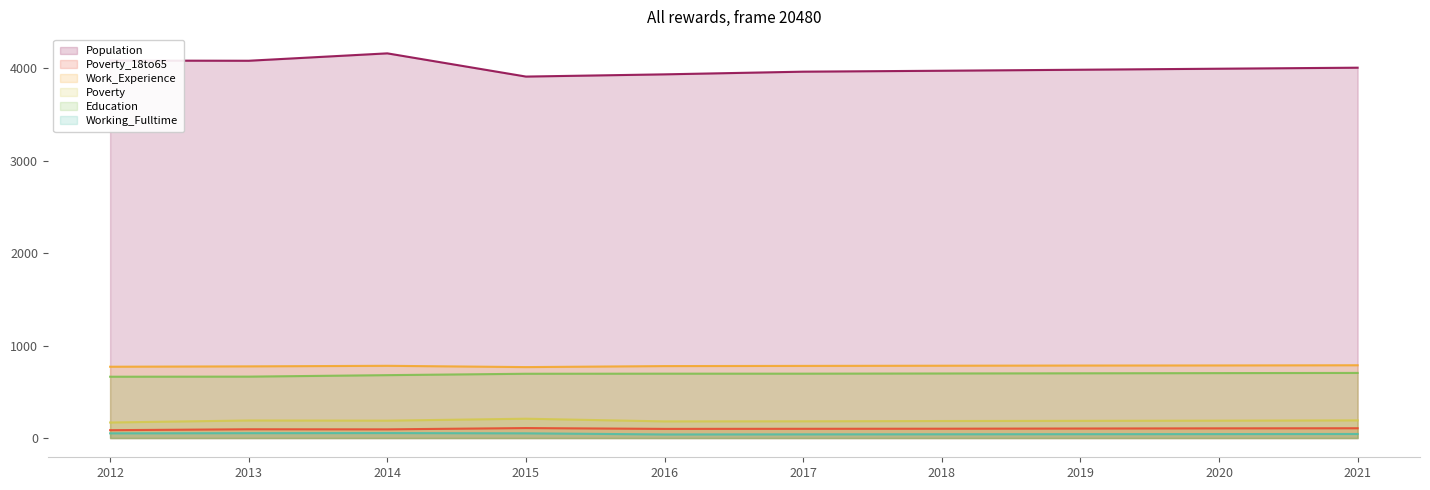

Rank the series by their maximum value, from highest to lowest.

Population, Work_Experience, Education, Poverty, Poverty_18to65, Working_Fulltime